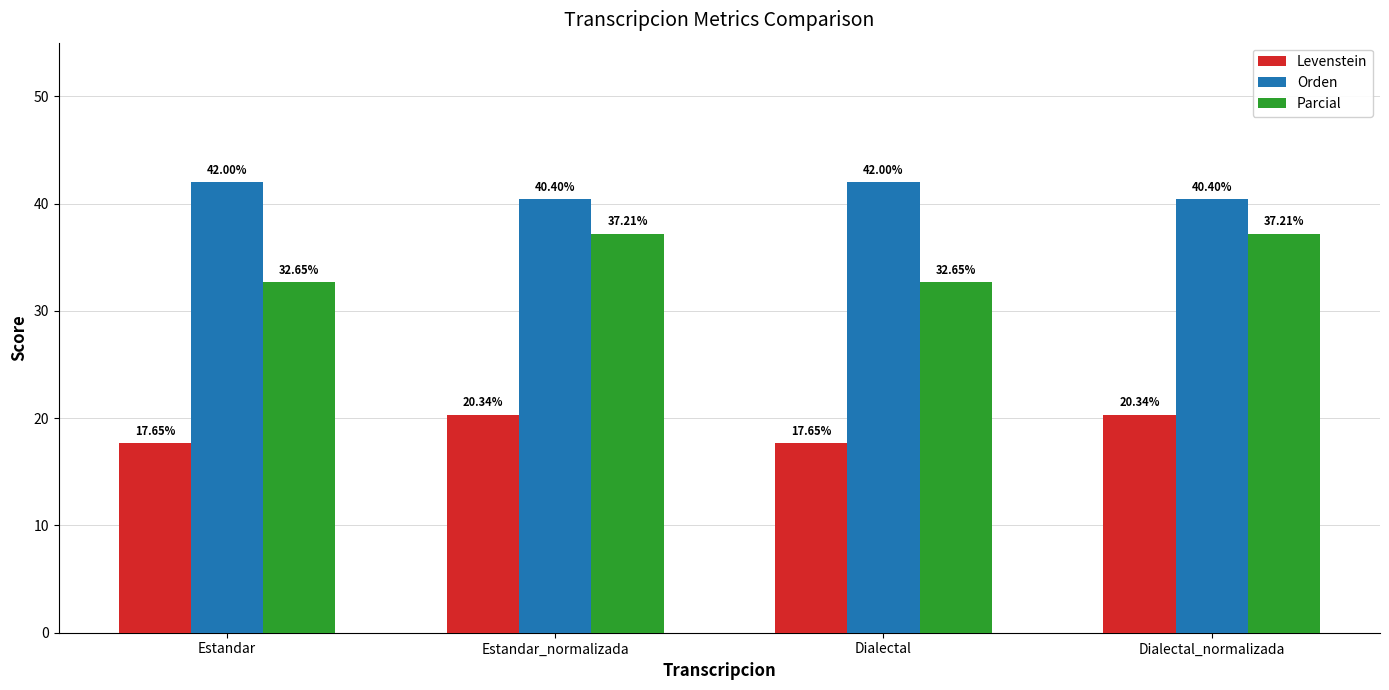

True or false: Levenstein has a value of 12.0 at Dialectal.

False